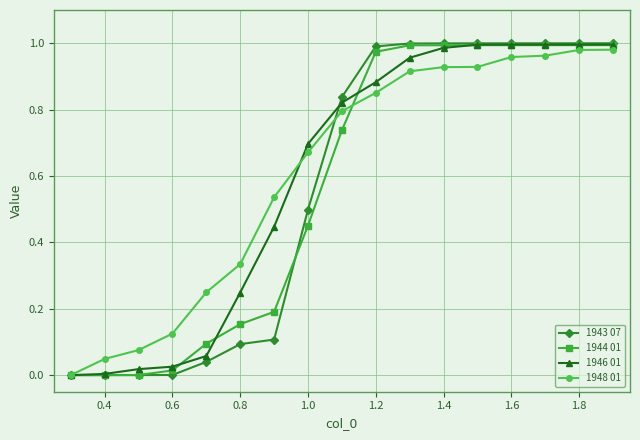

What is the average value of the 1946 01 series?

0.6